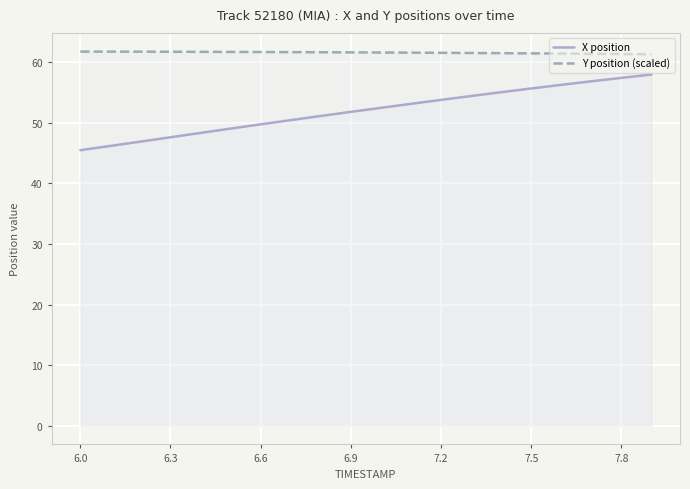

True or false: Y position (scaled) and X position cross at least once.

False